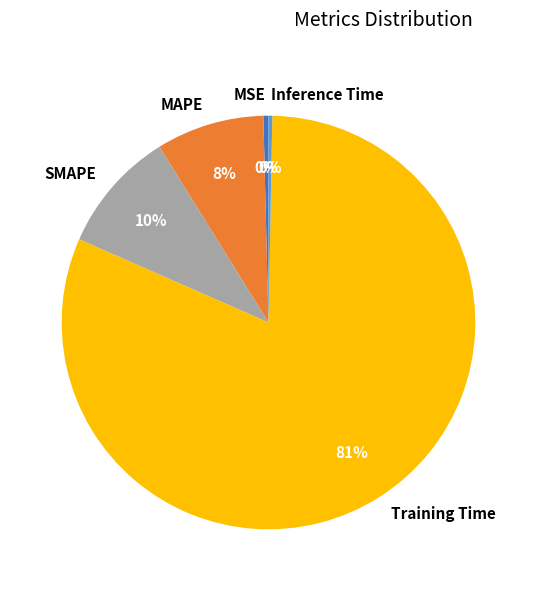

Is the sum of Training Time and SMAPE greater than half?

Yes